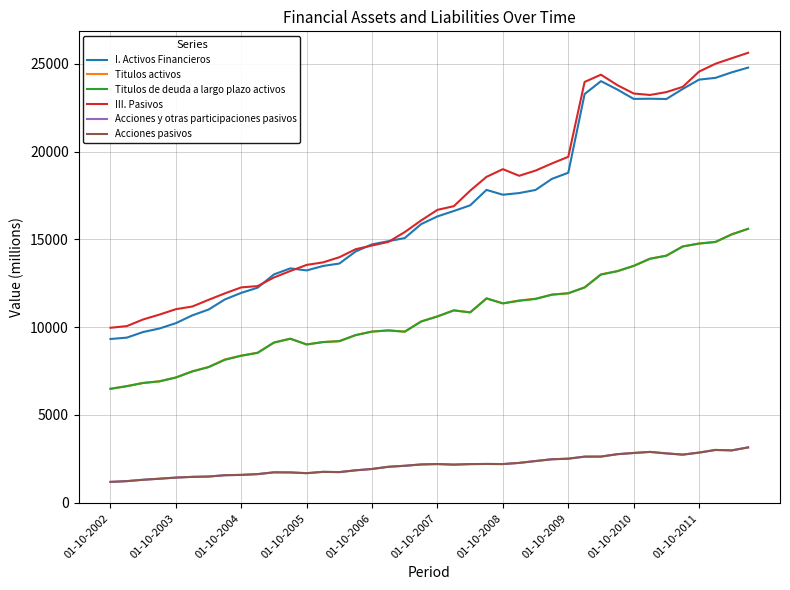

Does the chart display data point markers on the line(s)?

No